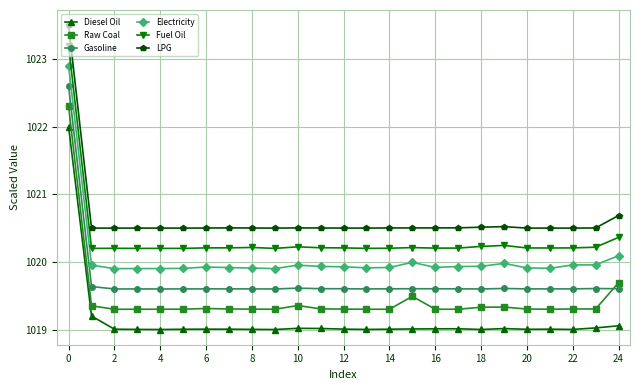

Count the LPG values in the range 1020 to 1021.

24